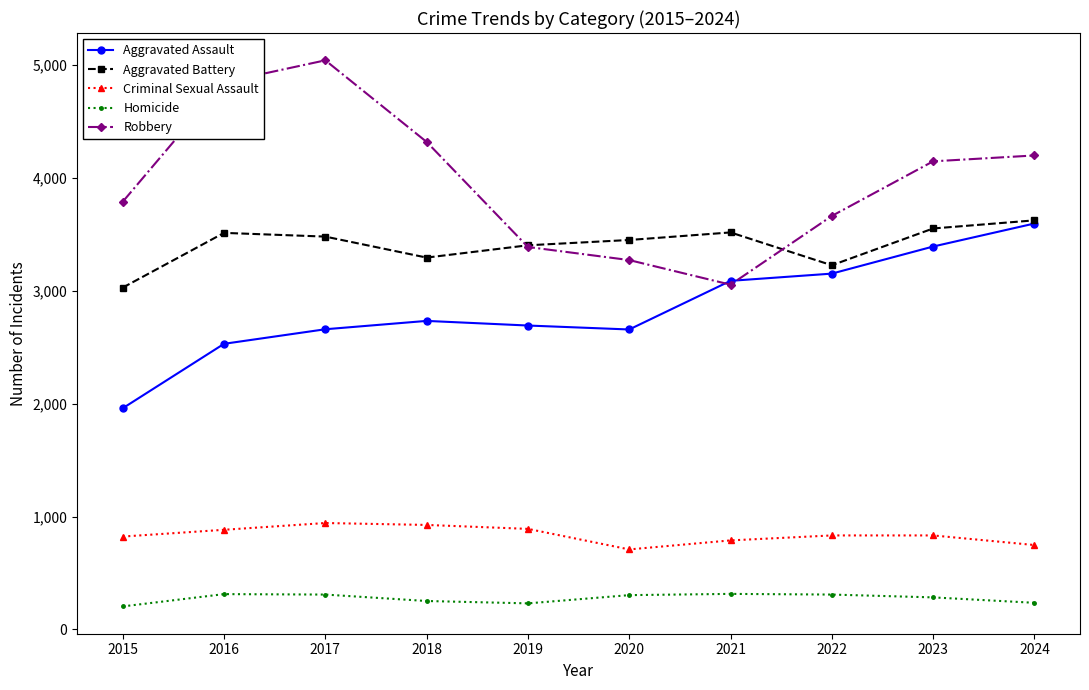

What is the value of the Aggravated Battery point at the 6th from the left?

3451